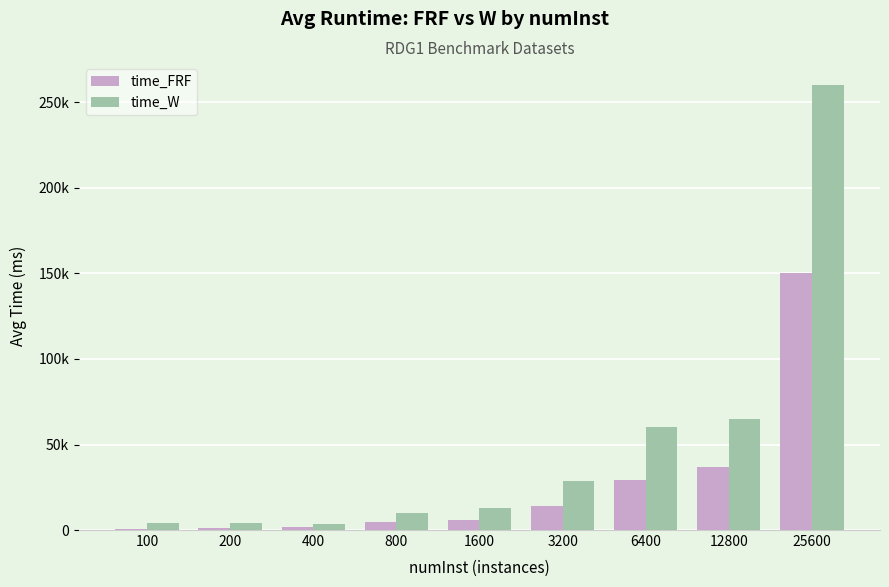

Are the bars horizontal?

No